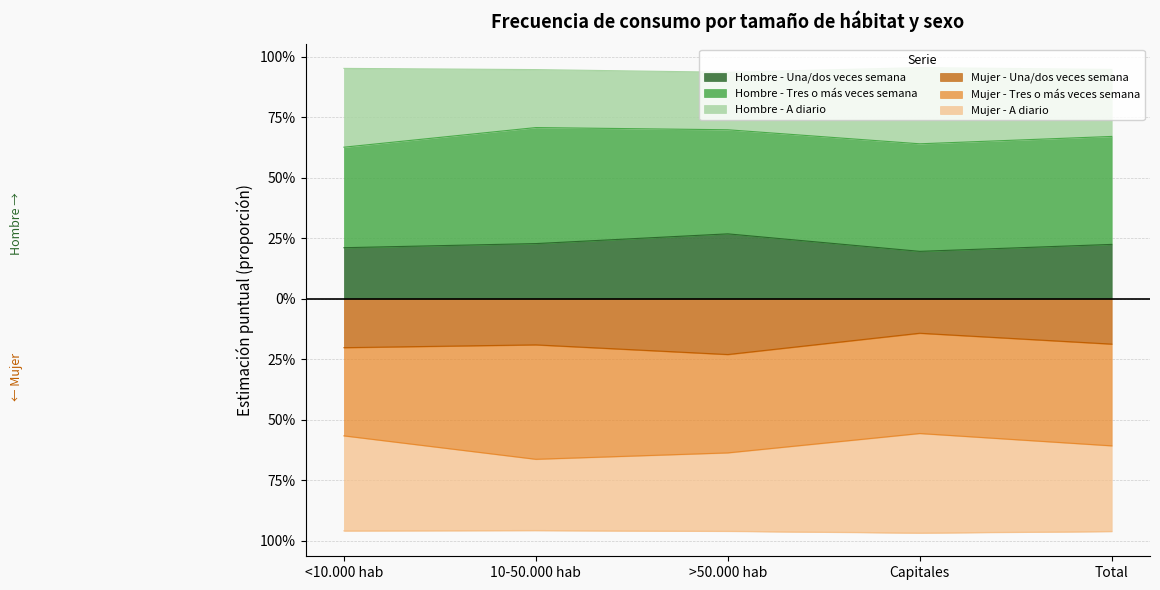

What is the difference between the highest and lowest values at 10-50.000 hab?

1.4